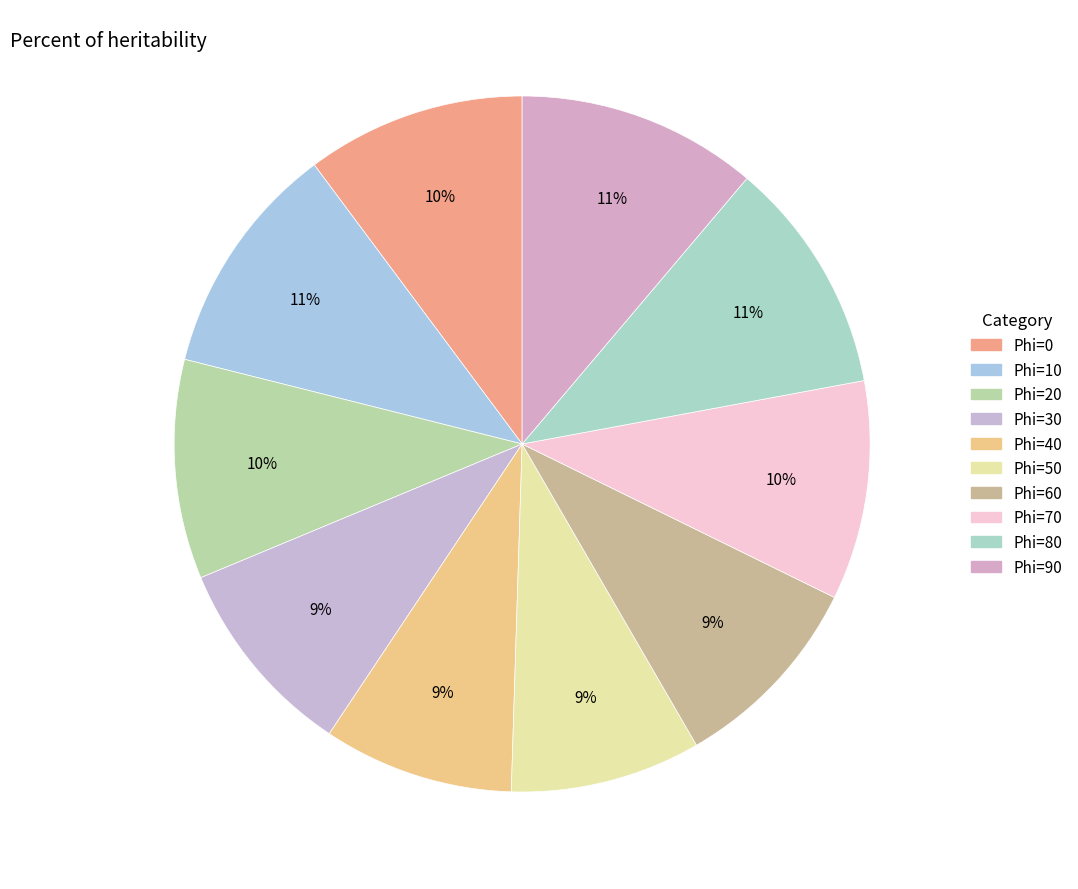

Does any single category account for the majority?

No